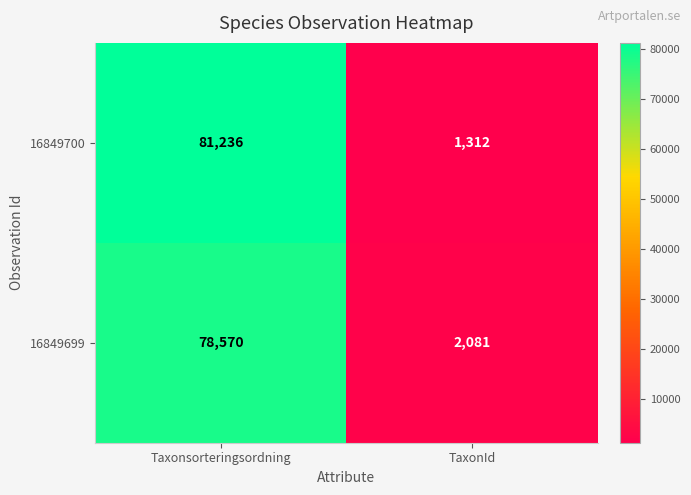

The value of 16849699 at Taxonsorteringsordning is 78570. True or false?

True